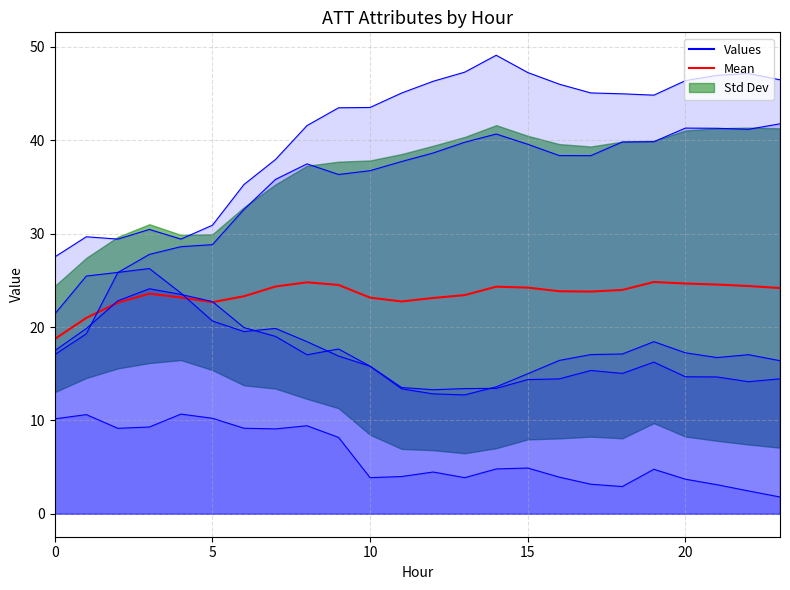

What is the label of the 9th point from the left?

8